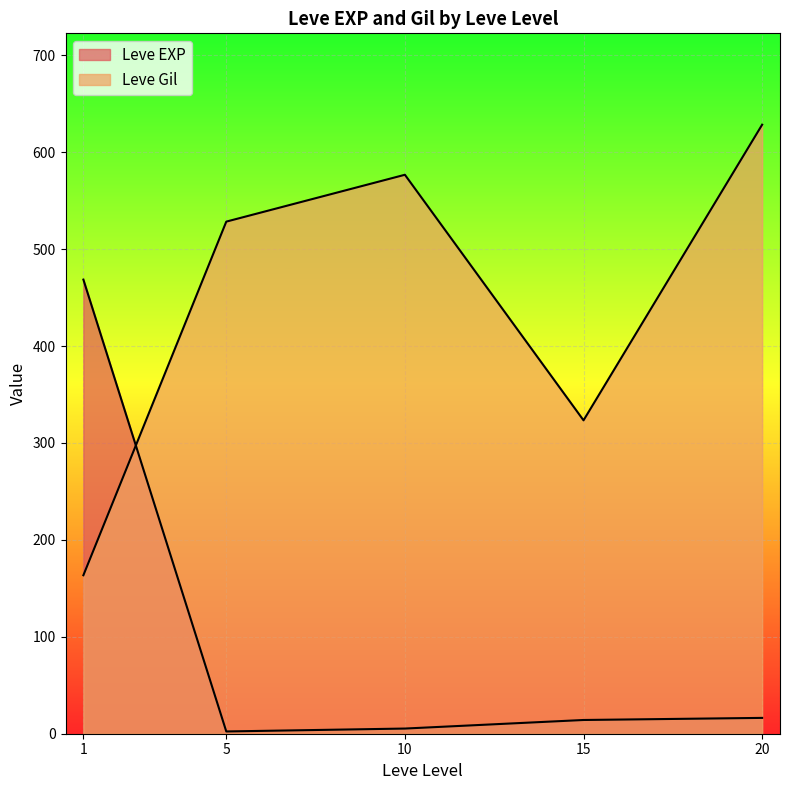

How many lines are shown in the chart?

2